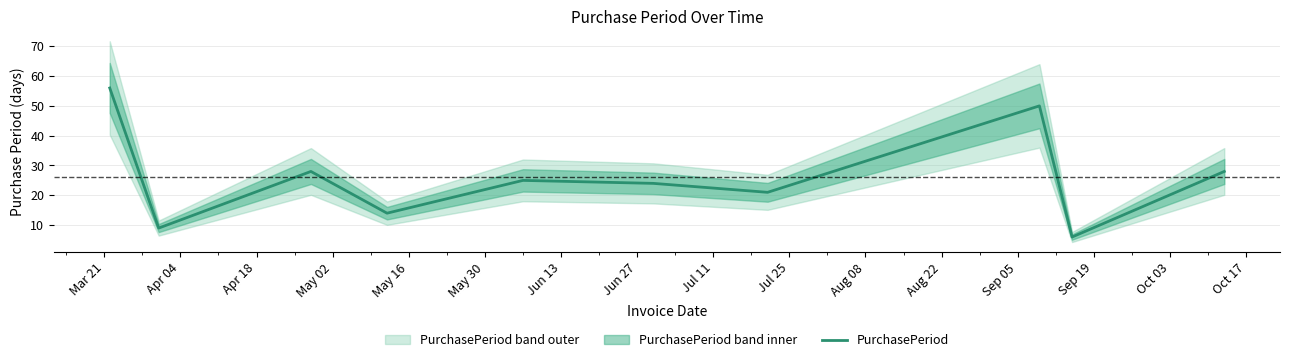

Reading right to left, transcribe all the data shown in this chart.

28	6	50	21	24	25	14	28	9	56